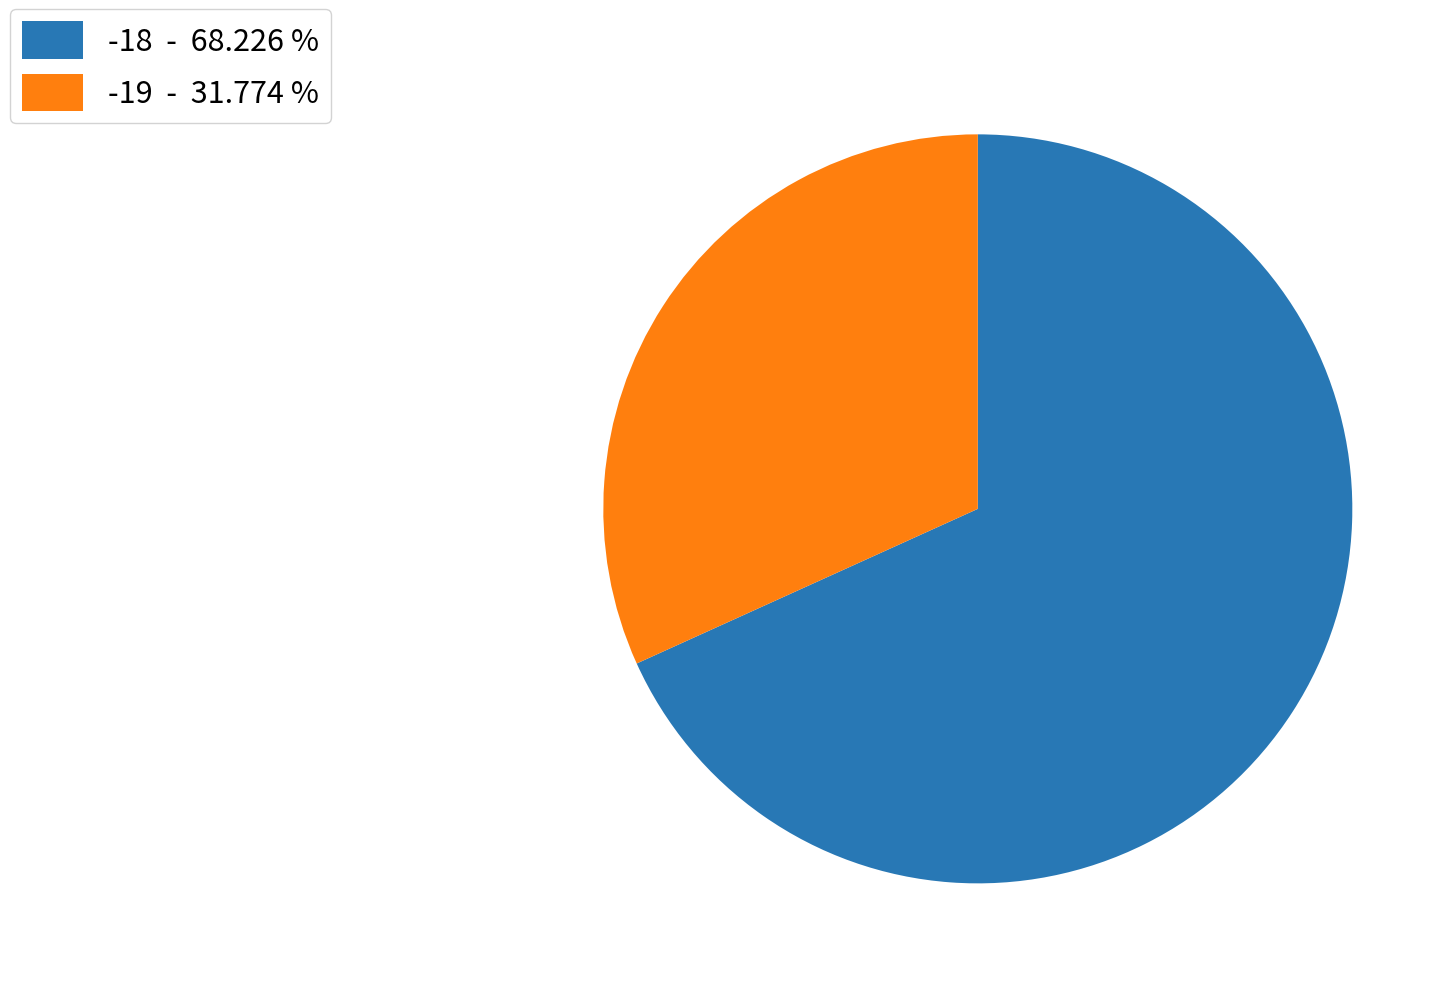

Which category has the biggest portion of the pie?

-18 - 68.226 %